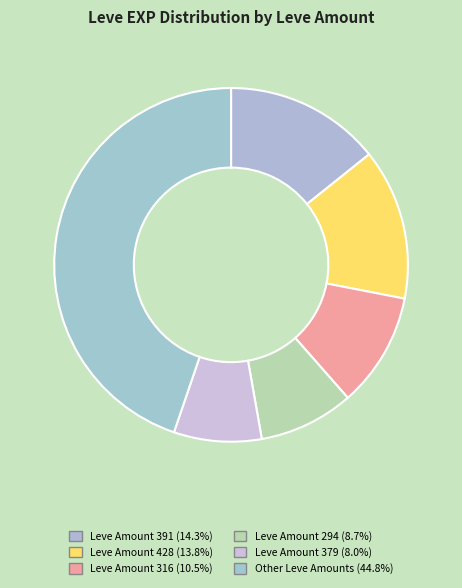

Is there any slice that represents more than half of the pie?

No